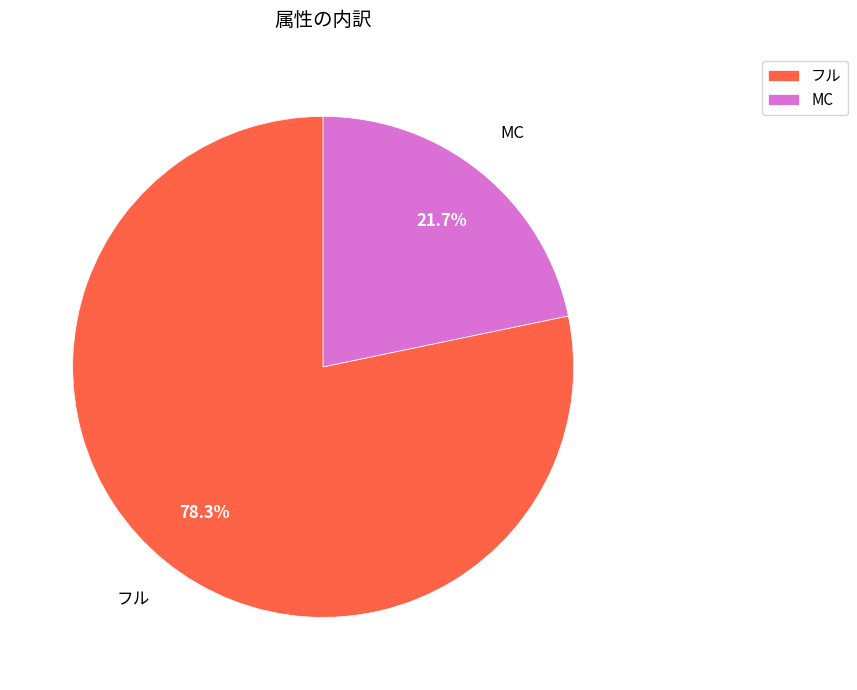

What percentage is the フル slice, to the nearest percent?

78%